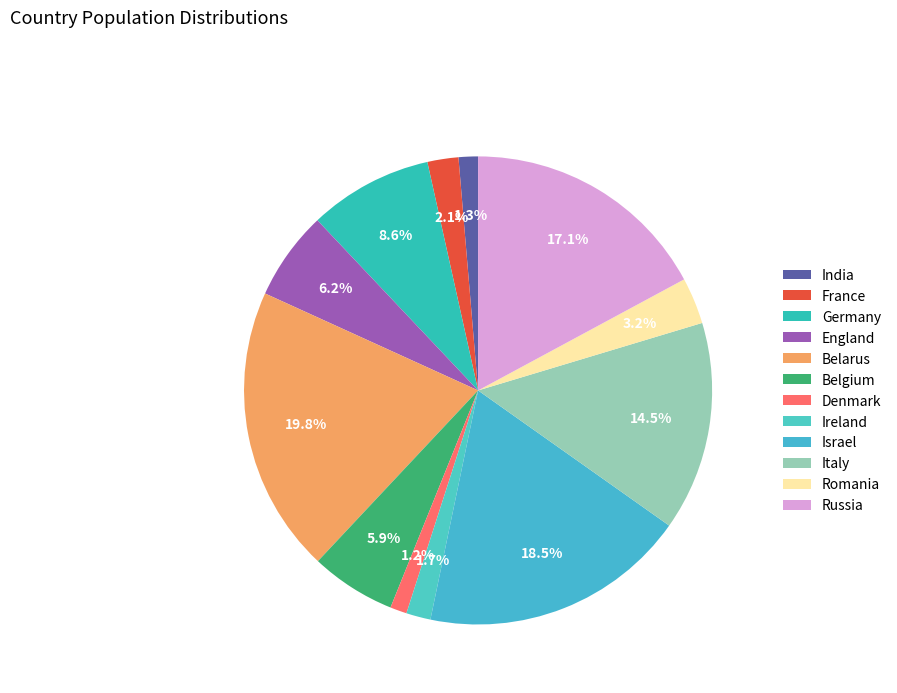

What percentage do Belarus and France together represent?

21.9%